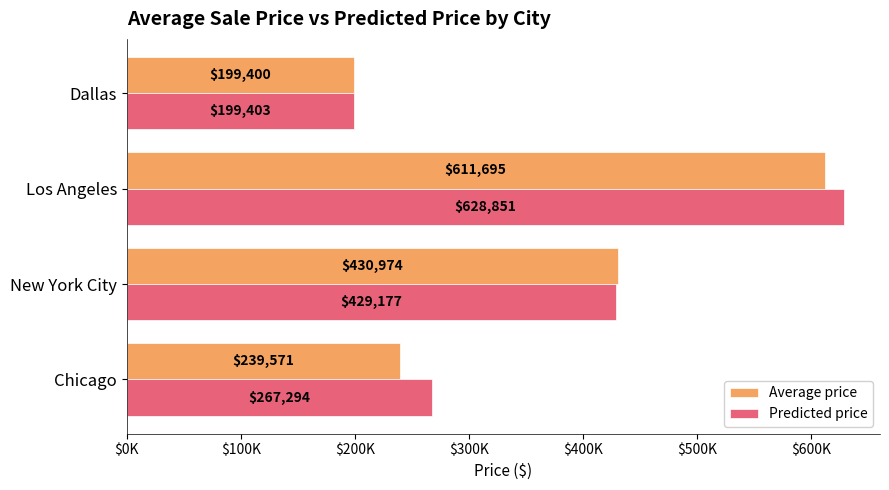

What are all the series names shown in the legend?

Average price, Predicted price